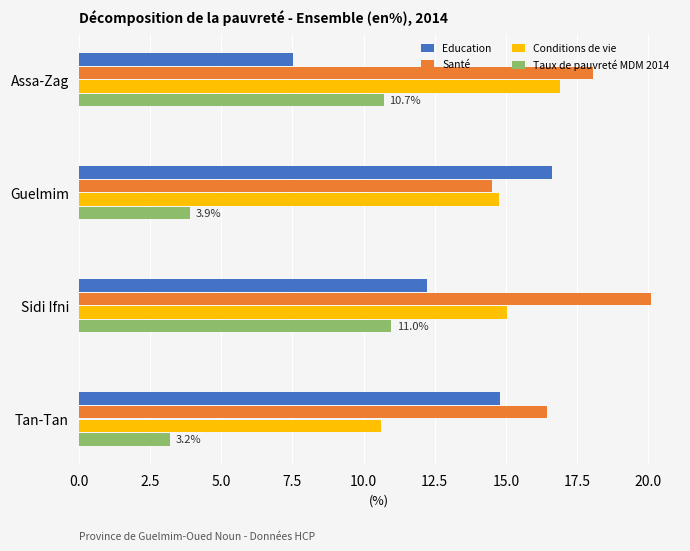

Which series has the largest total across all categories?

Santé